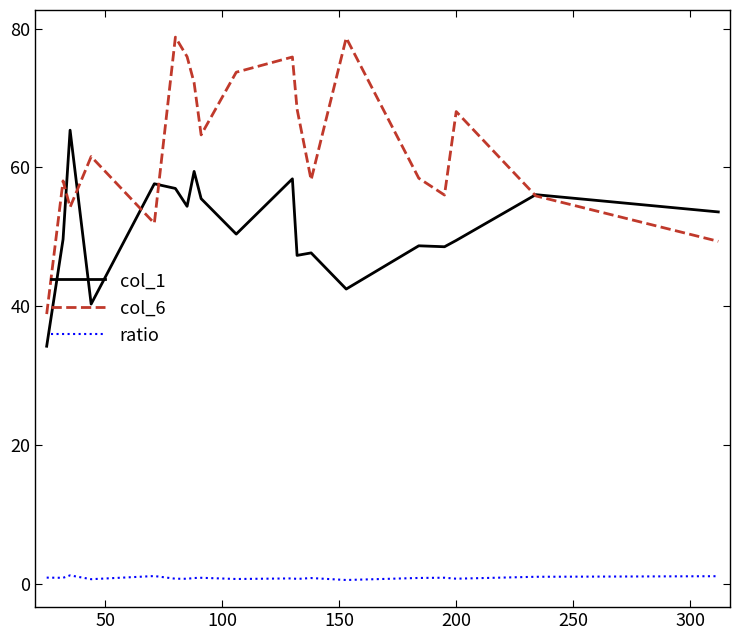

Which series has the largest total across all categories?

col_6